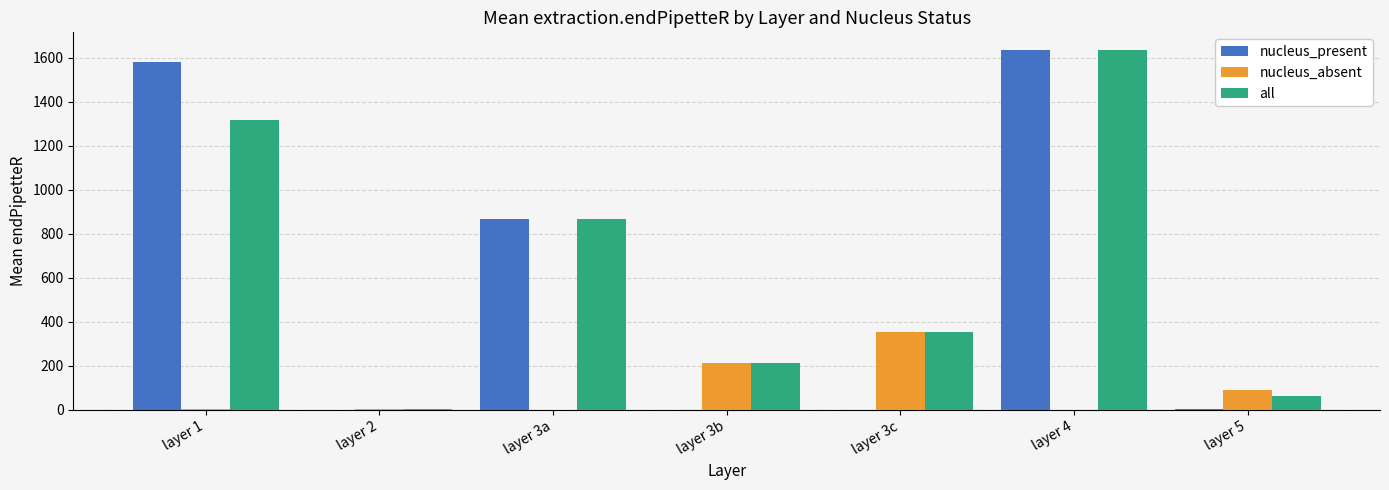

Read the all value at layer 5.

62.5